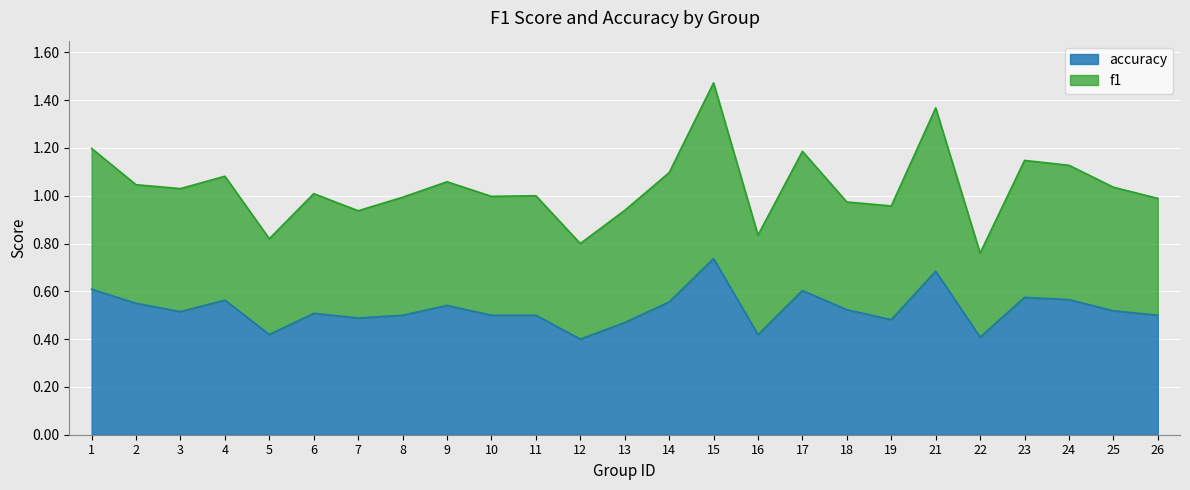

List the labels in order of f1 value, largest first.

15, 21, 1, 17, 23, 24, 14, 4, 9, 2, 25, 3, 6, 11, 10, 8, 26, 18, 19, 13, 7, 16, 5, 12, 22